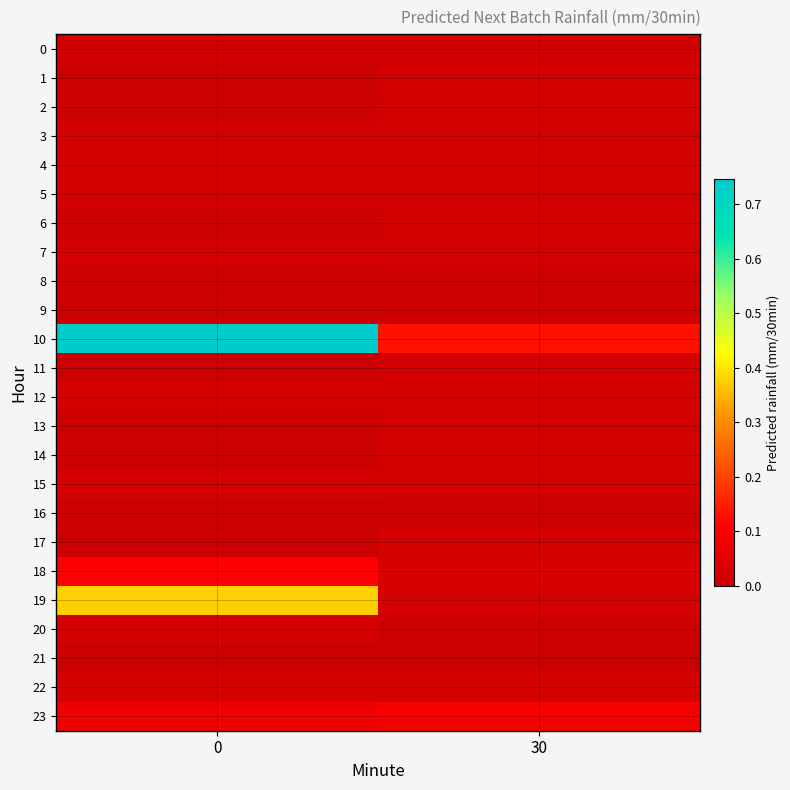

At 30, list the series in order from largest to smallest.

10, 23, 18, 22, 17, 19, 14, 15, 1, 4, 6, 5, 3, 7, 2, 13, 11, 12, 9, 0, 8, 16, 20, 21